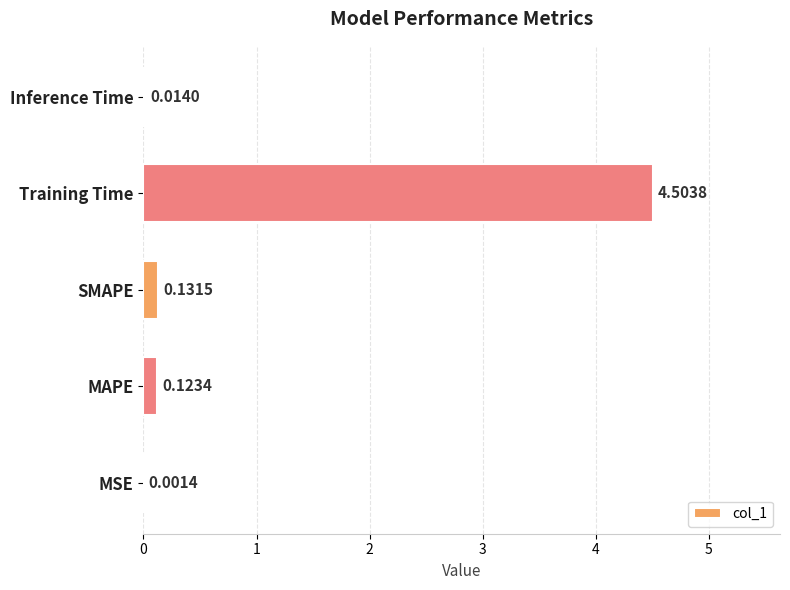

Where is the data nearest to the value 2?

SMAPE